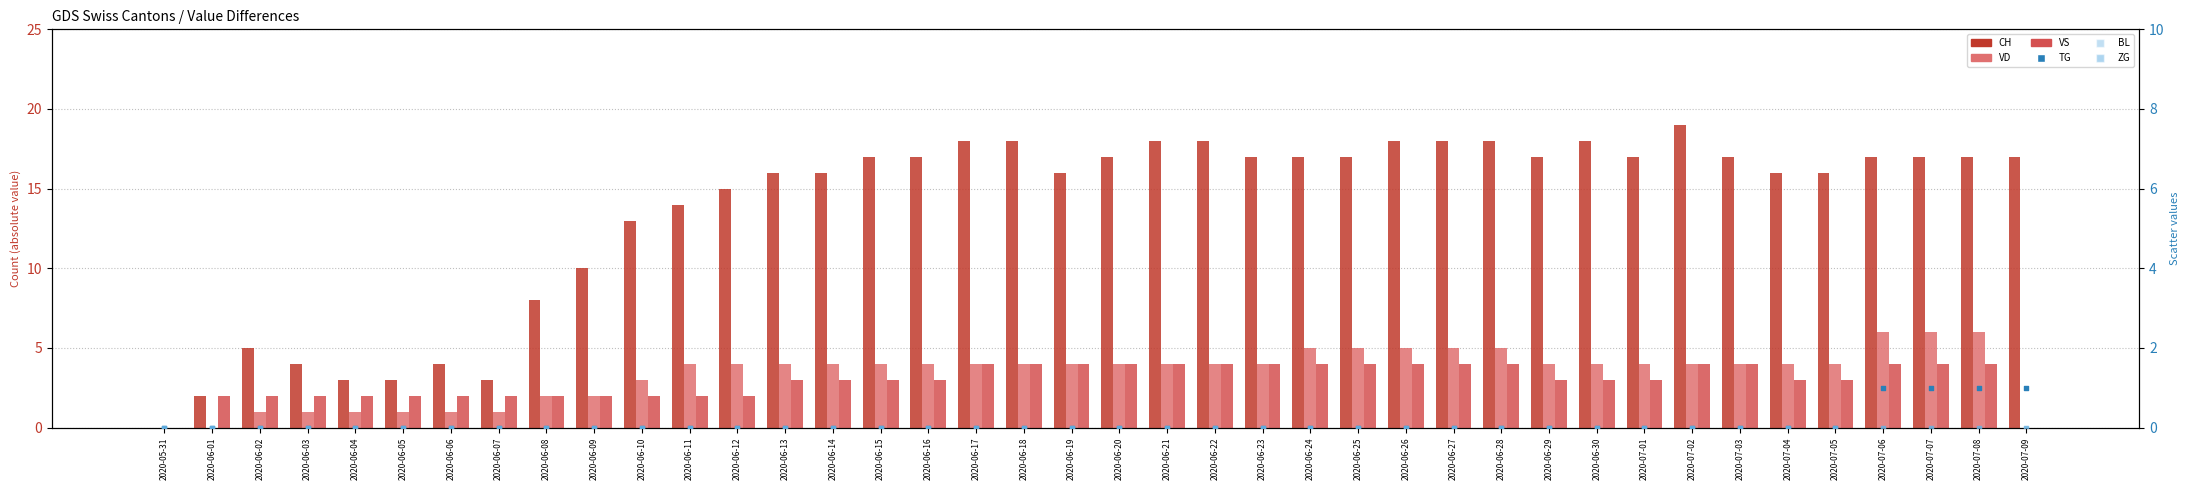

Which series has the largest total across all categories?

CH